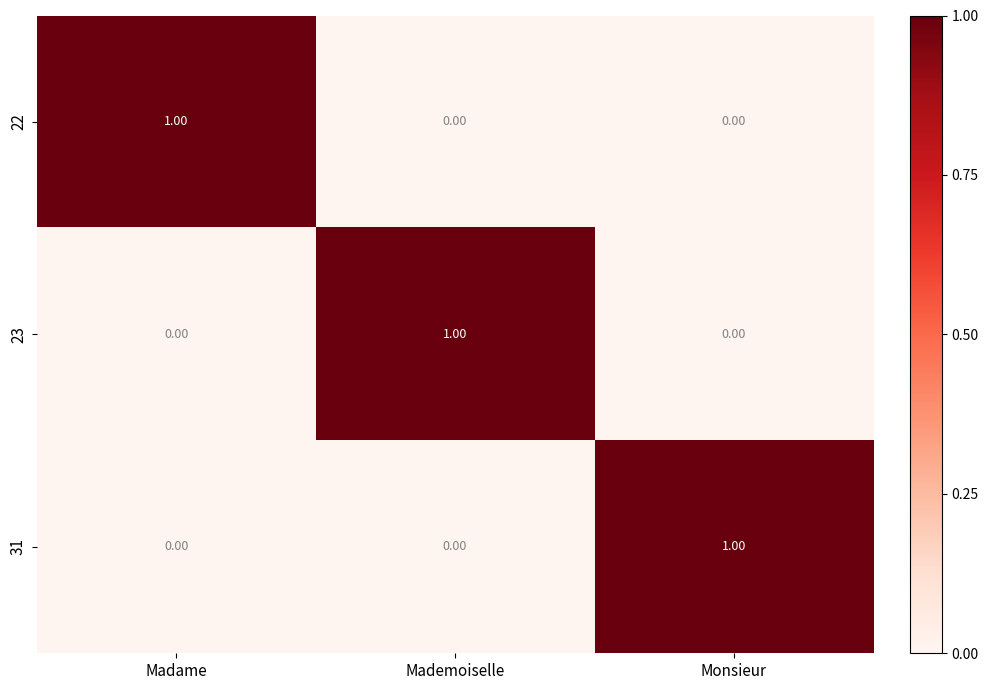

At how many categories does at least one series exceed 0?

3